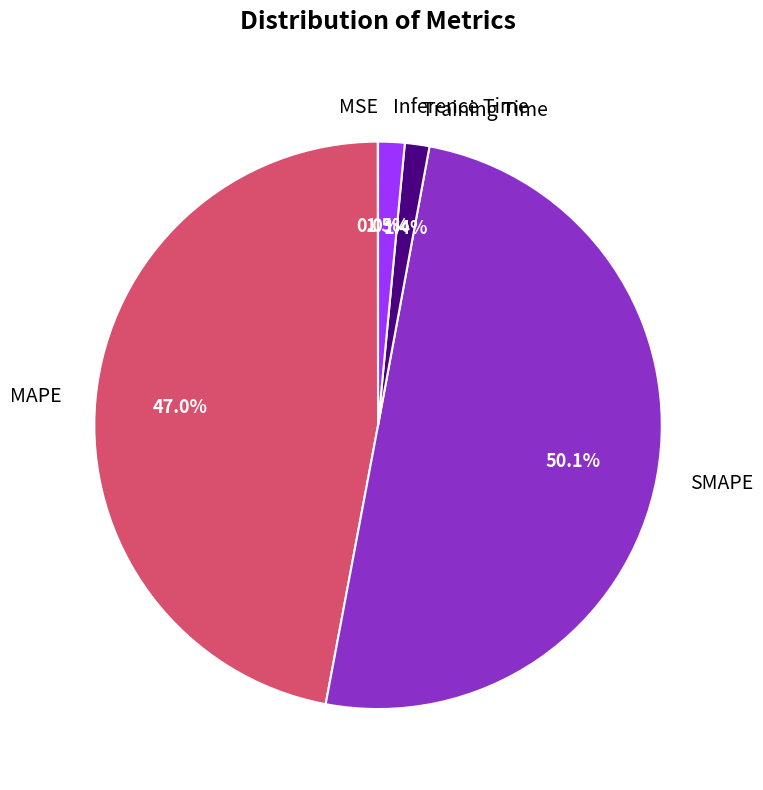

To the nearest percent, what is the difference between the Training Time and MAPE slice percentages?

46%